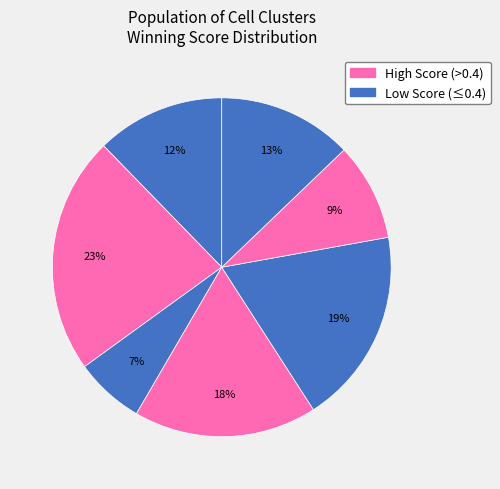

How many segments does this pie chart have?

7